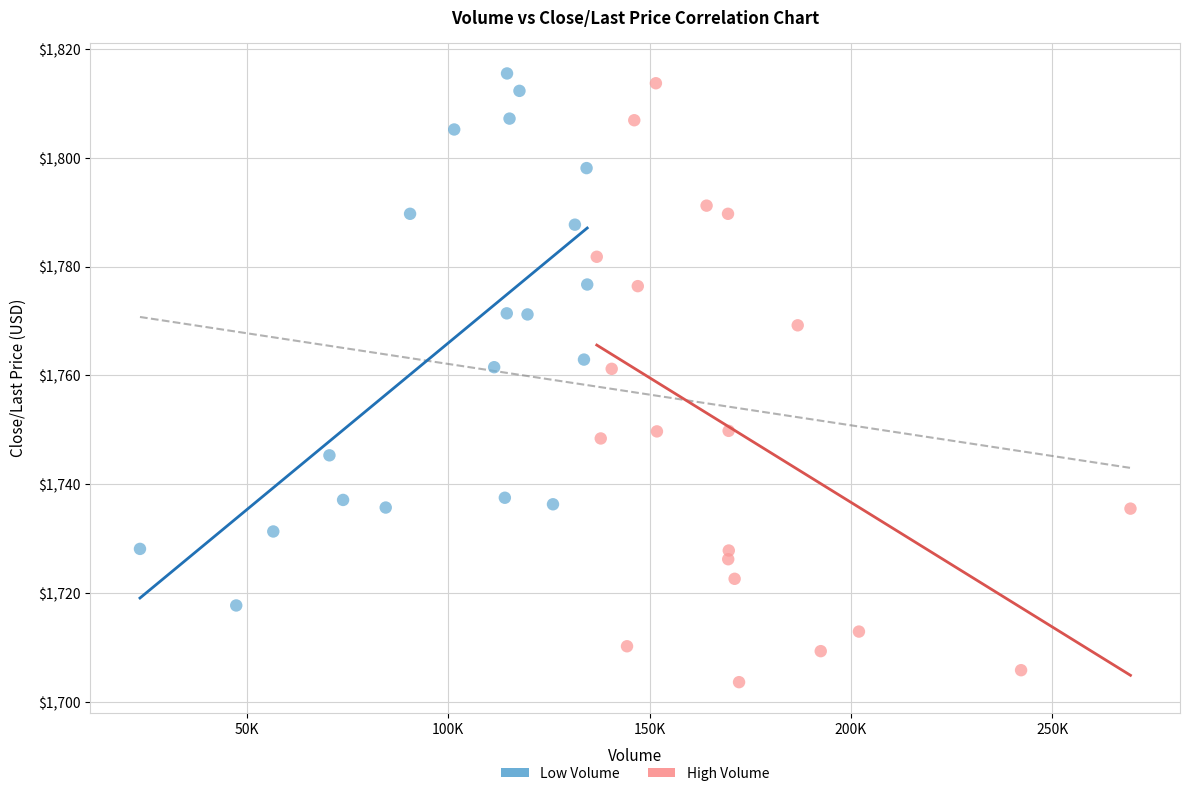

Which series has the largest Y range (max minus min)?

High Volume